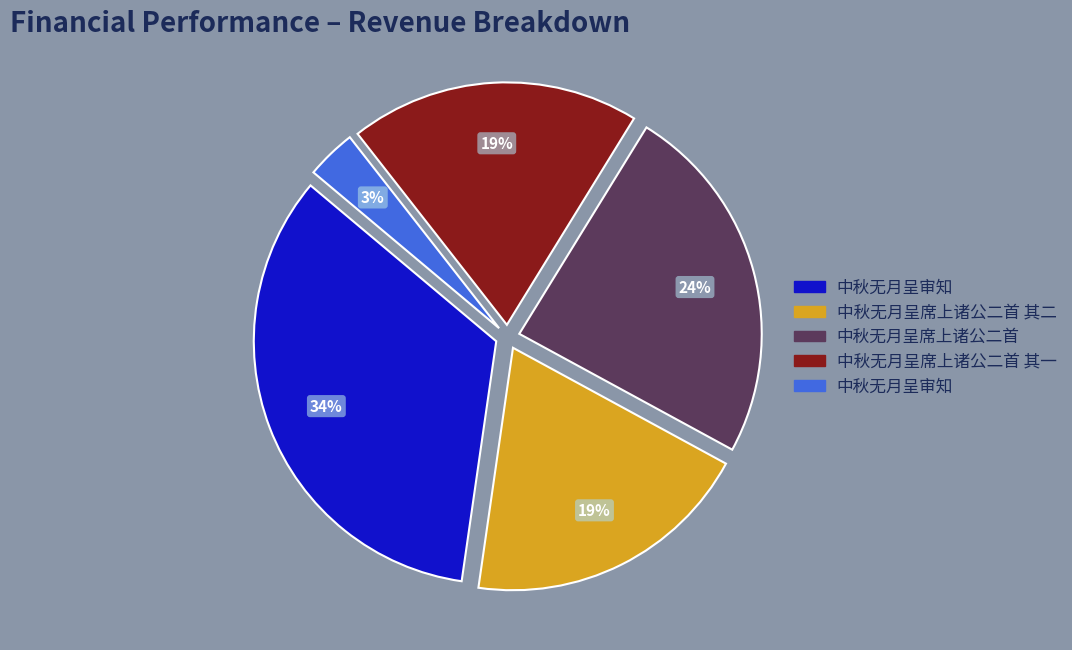

Is there a majority slice in this chart?

No